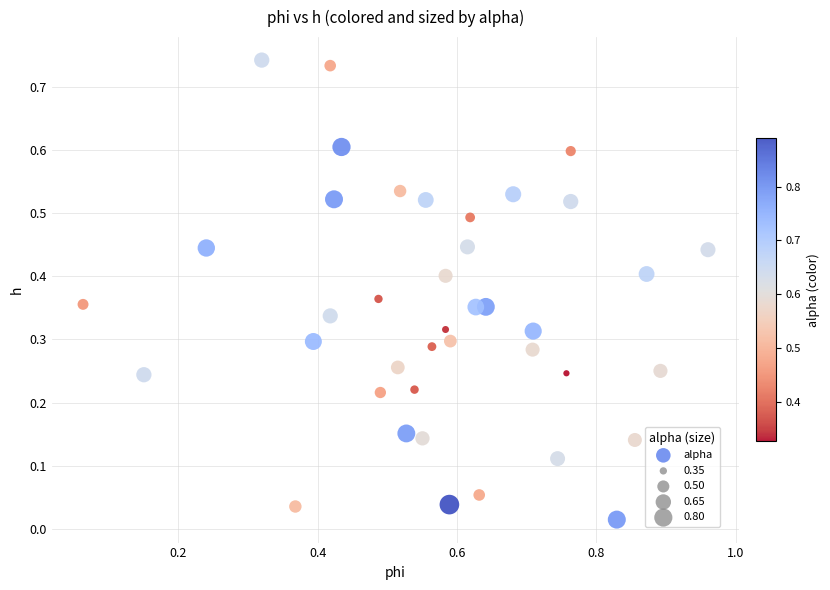

What is the range of X values (max minus min)?

0.9